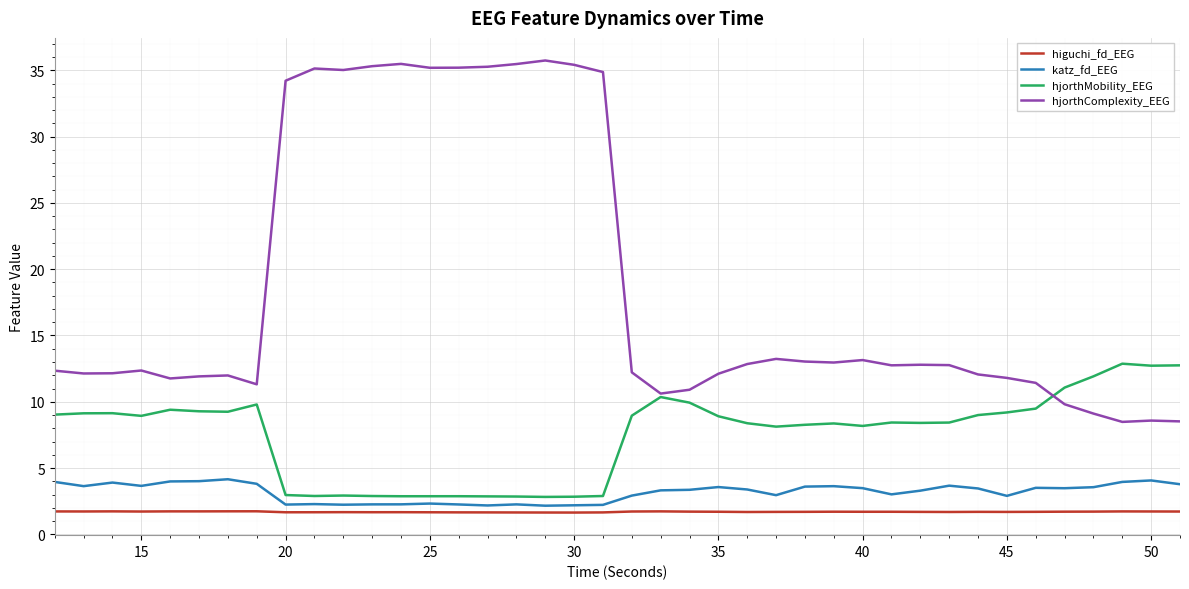

True or false: higuchi_fd_EEG and hjorthMobility_EEG intersect in this chart.

False